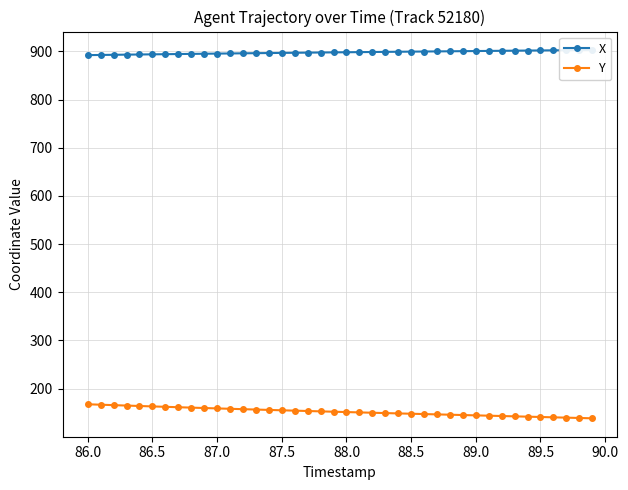

What are all the series names shown in the legend?

X, Y